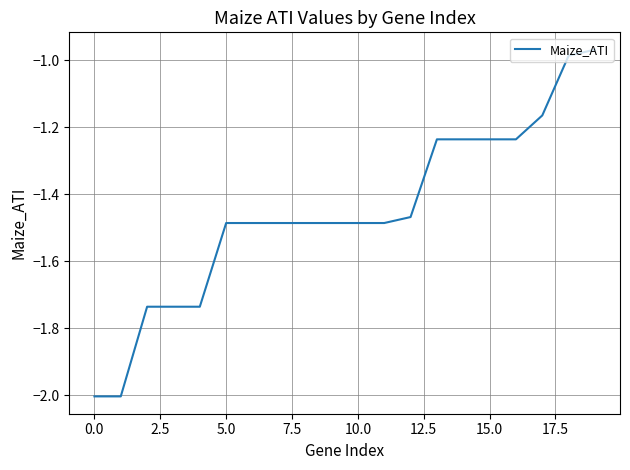

What is the difference between the maximum and second lowest values?

1.0